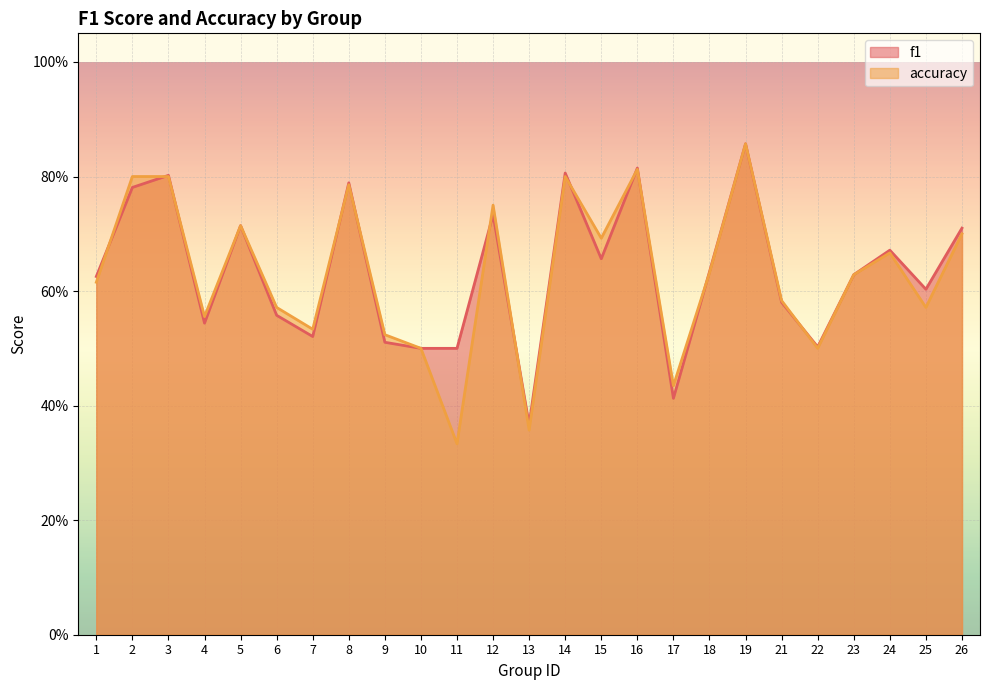

Which series changed the most between 5 and 22?

accuracy